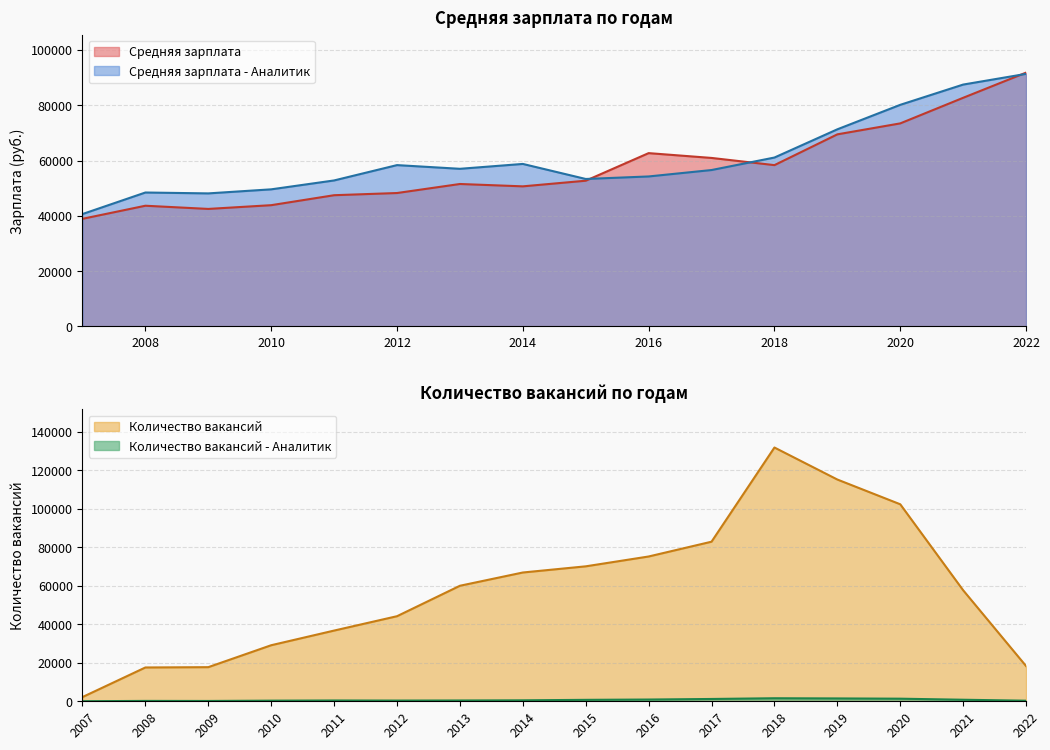

Which series has the largest range (max minus min)?

Количество вакансий